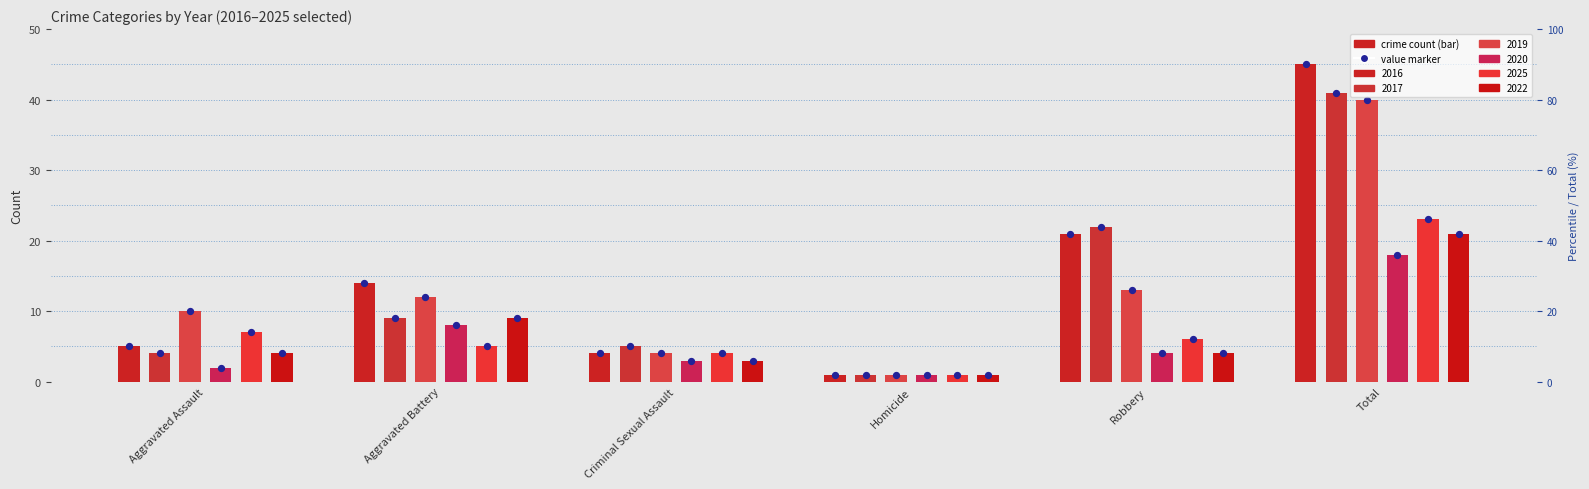

What is the total value across all series at Robbery?

70